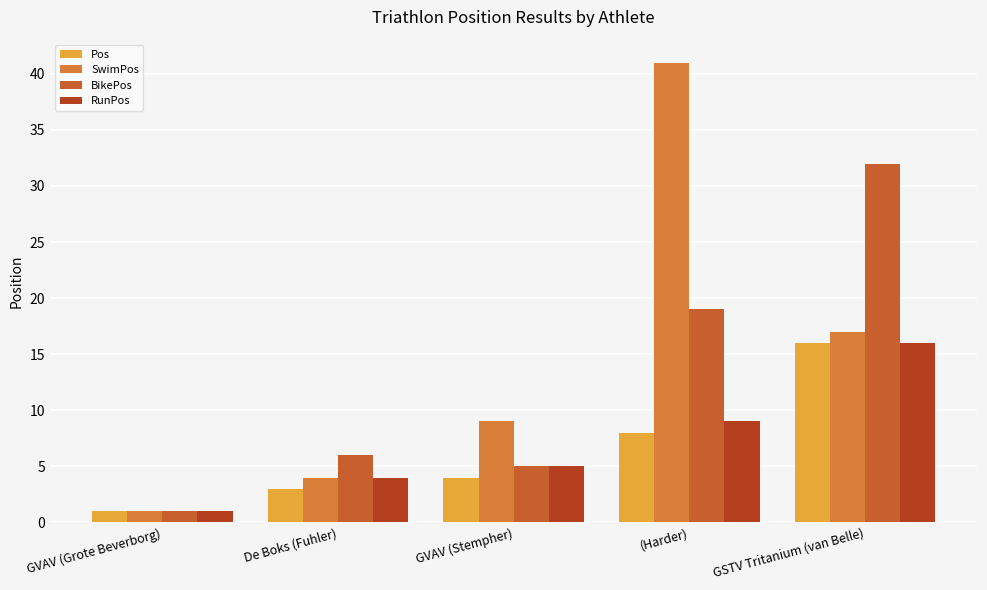

Are the bars horizontal?

No